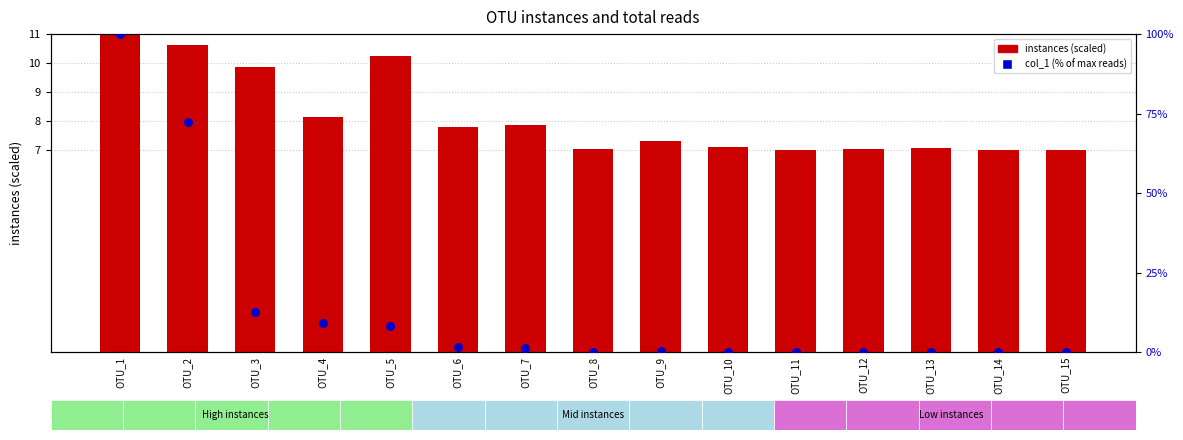

At how many categories does at least one series exceed 10?

4